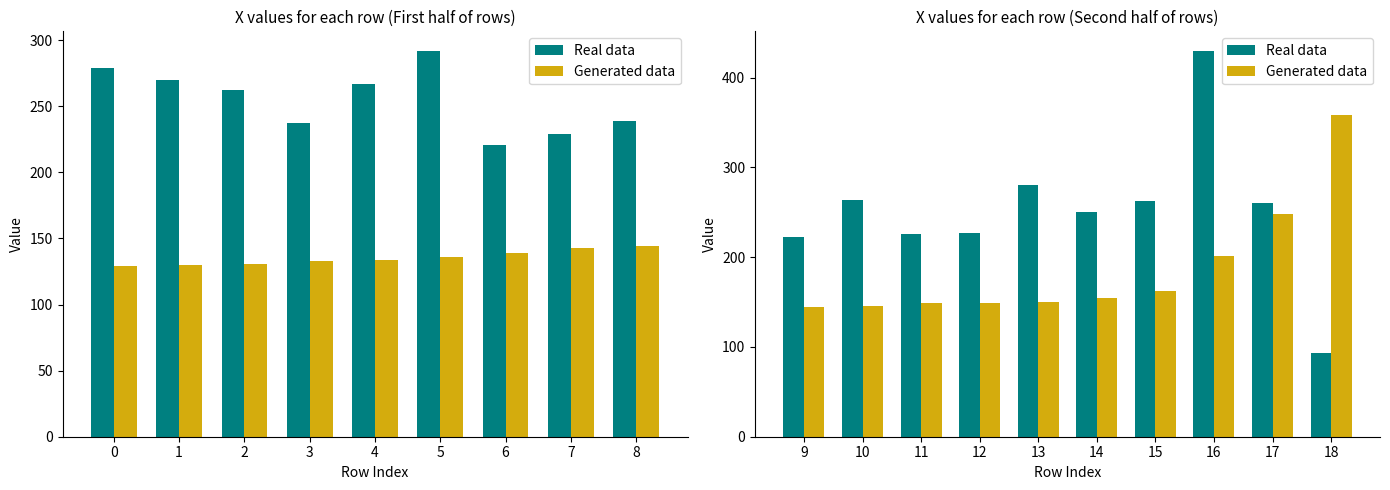

Count the number of data series in this chart.

2